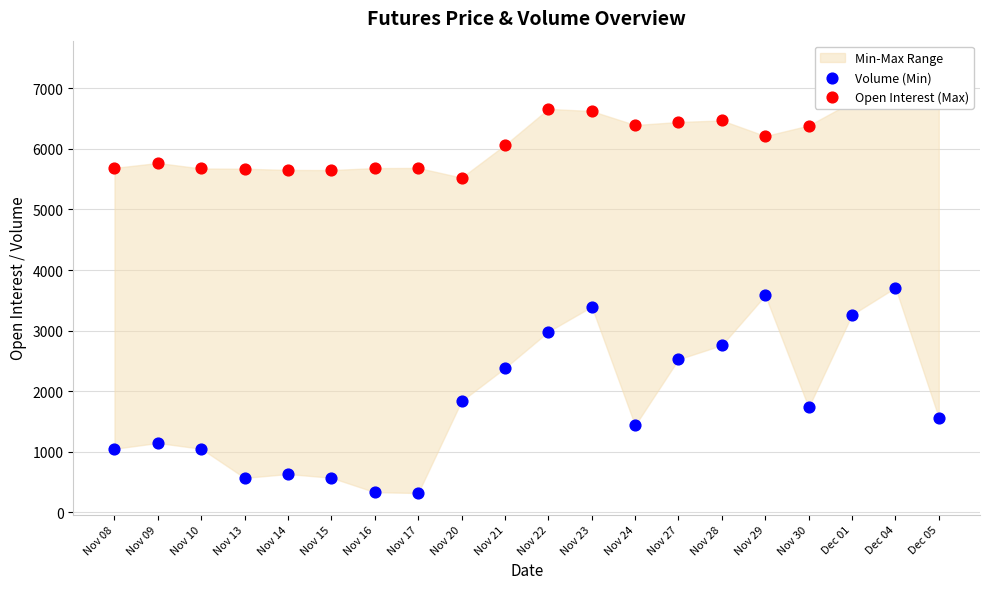

Is the value of Volume (Min) at Nov 16 greater than the value of Open Interest (Max) at Nov 20?

No